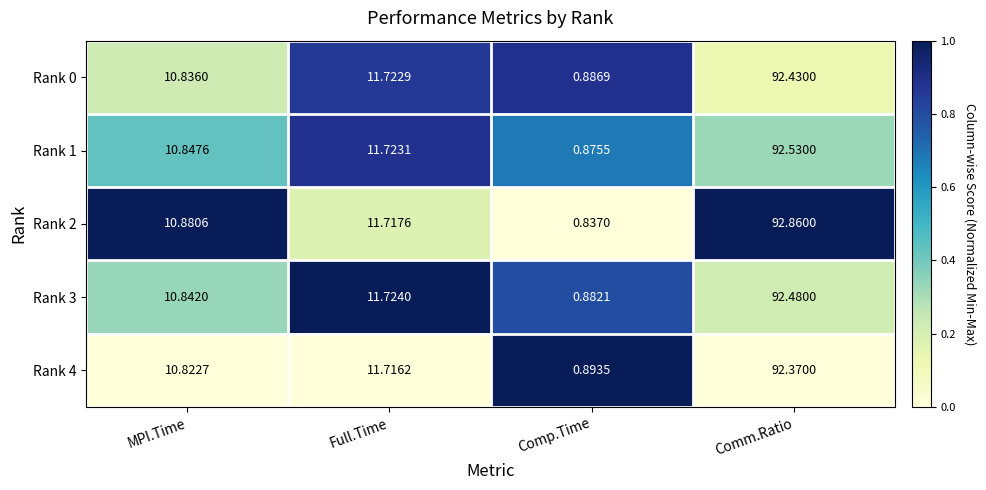

List the series in order of their peak value, lowest first.

Rank 4, Rank 0, Rank 3, Rank 1, Rank 2